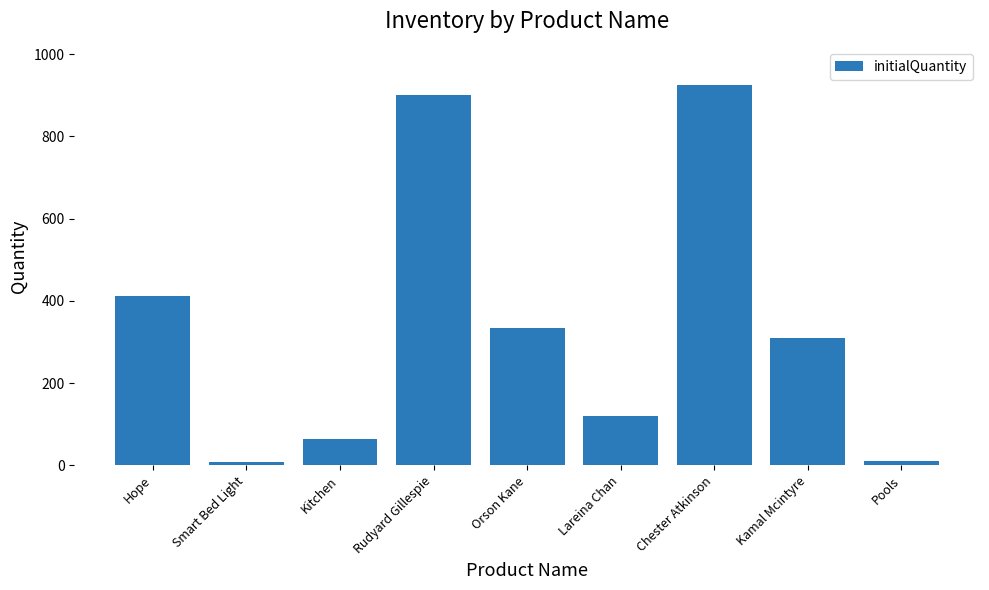

What is the label of the 9th bar from the right?

Hope